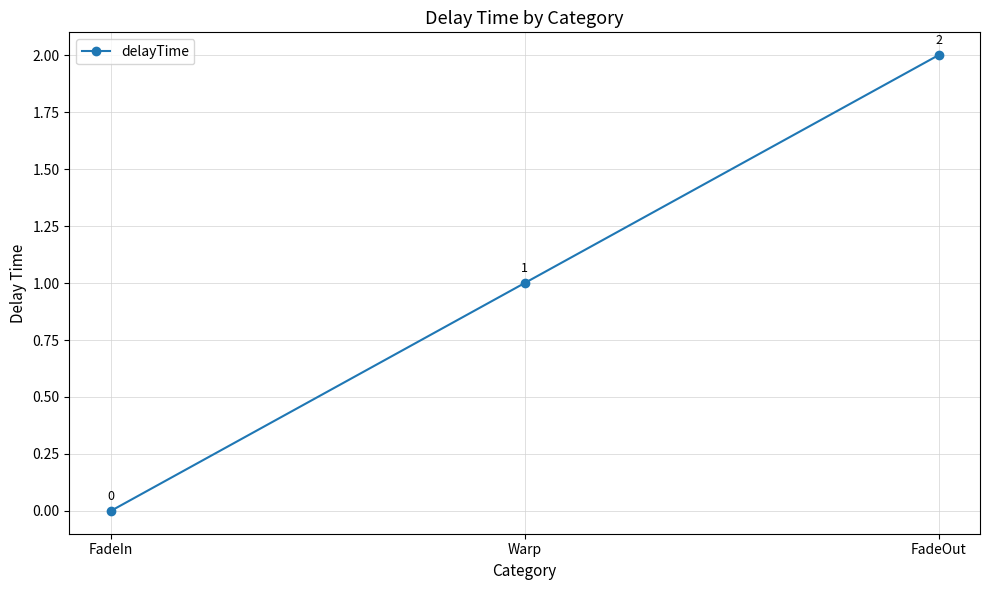

List the labels in order of value, largest first.

FadeOut, Warp, FadeIn